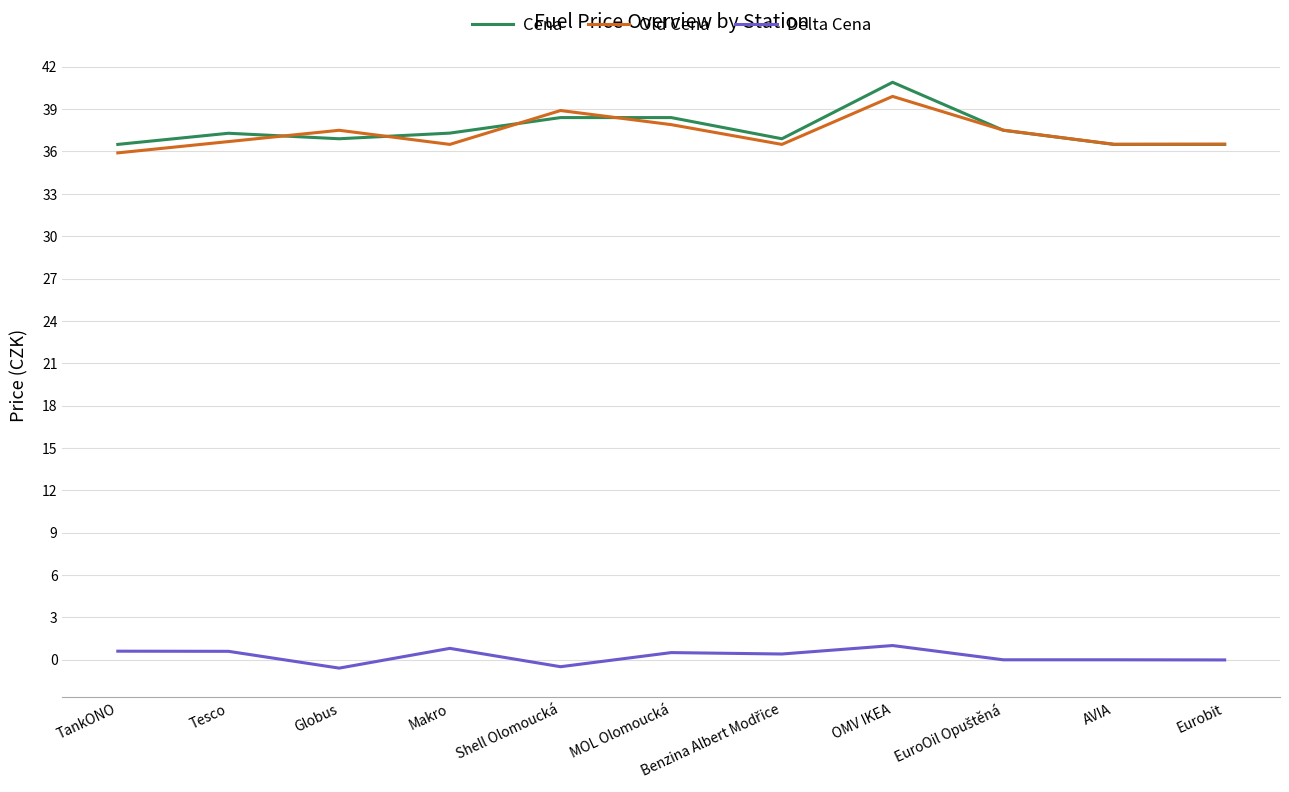

The Old Cena series shows 23.2 at Tesco. True or false?

False